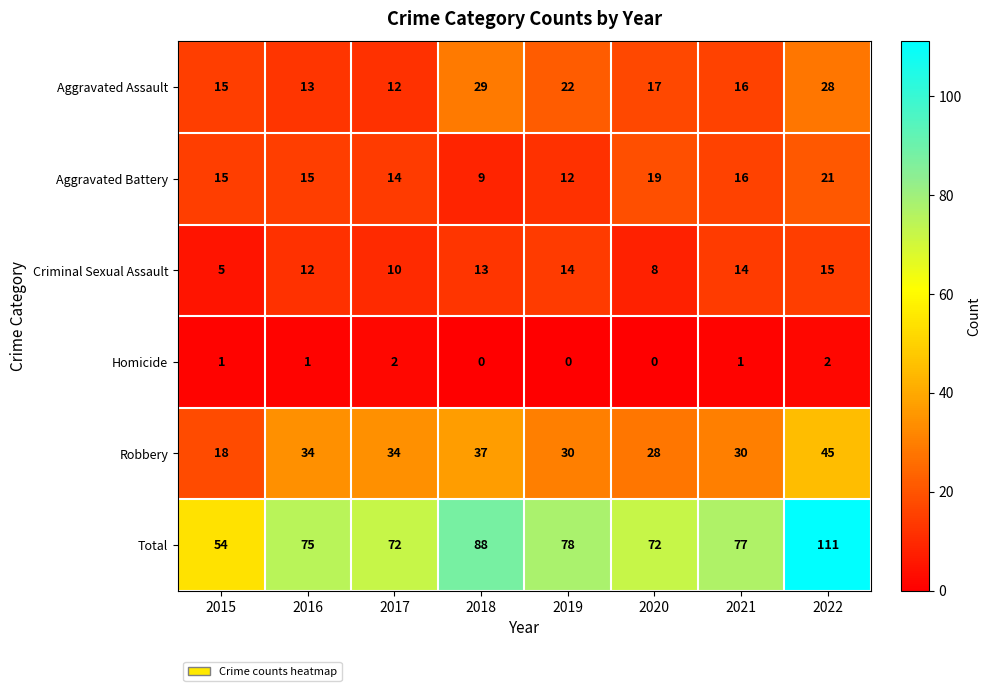

Is the value of Homicide at 2021 greater than the value of Aggravated Battery at 2017?

No